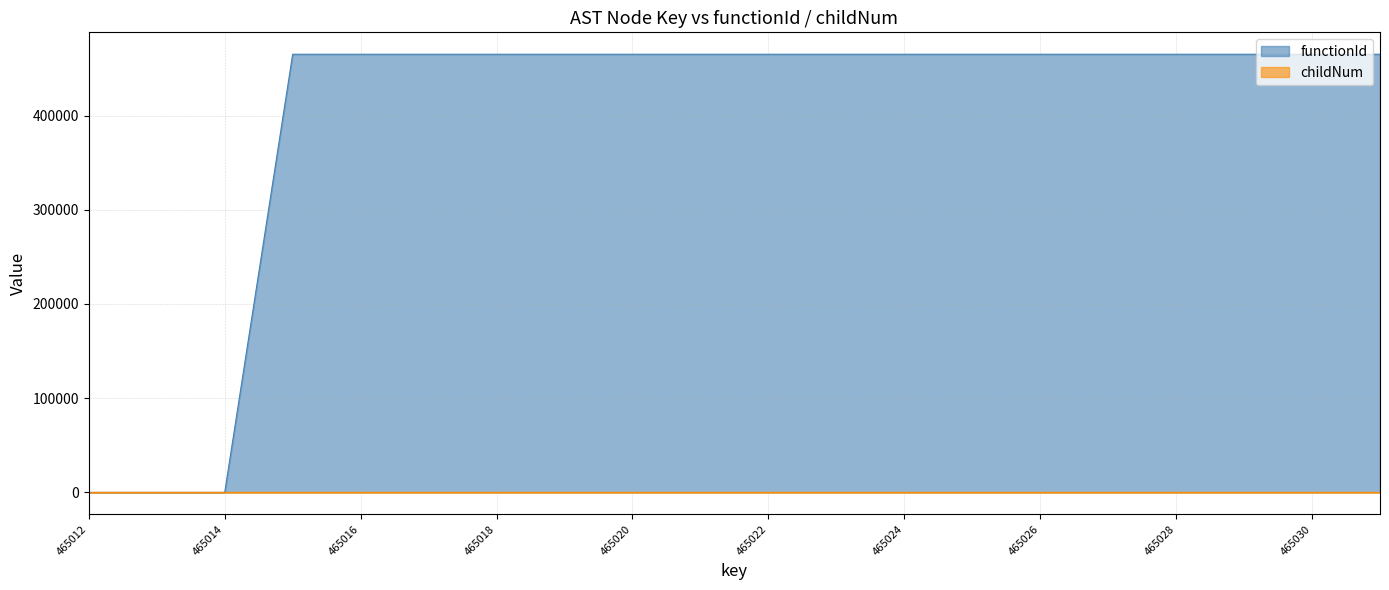

Reading left to right, extract all data points from this chart.

functionId: 0	0	0	465013	465013	465013	465013	465013	465013	465013	465013	465013	465013	465013	465013	465013	465013	465013	465013	465013
childNum: 0	0	0	0	0	0	0	0	1	0	1	0	1	0	1	0	1	0	1	0